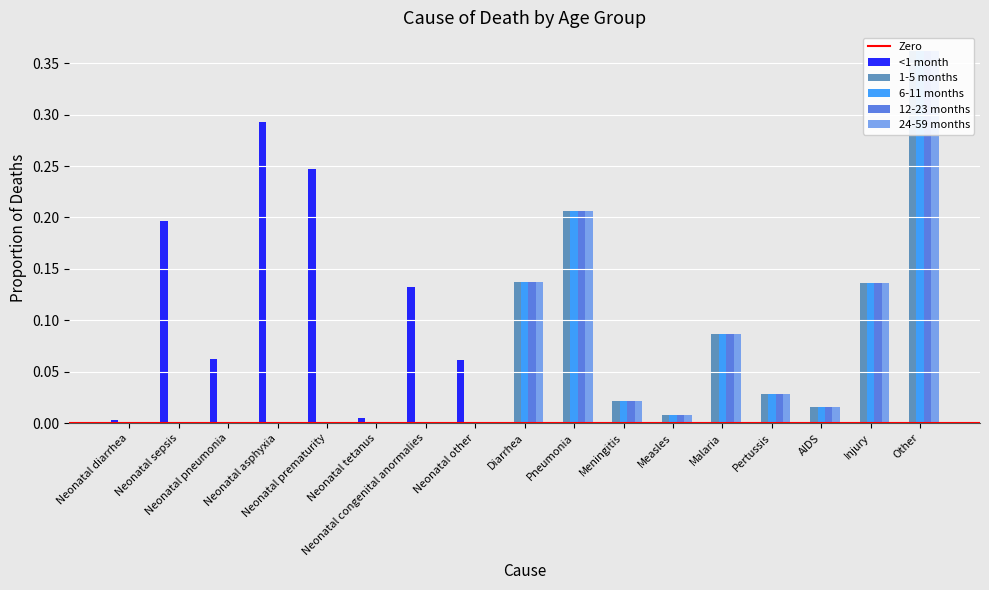

What is the label of the 12th bar from the right?

Neonatal tetanus